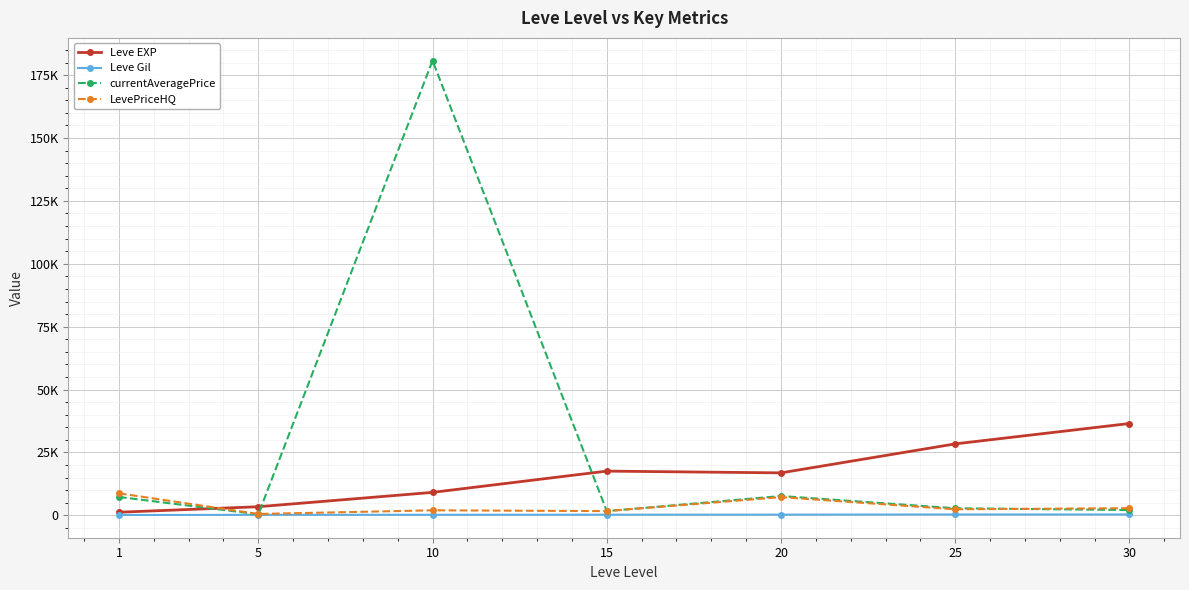

At which category does LevePriceHQ reach its first local peak?

10